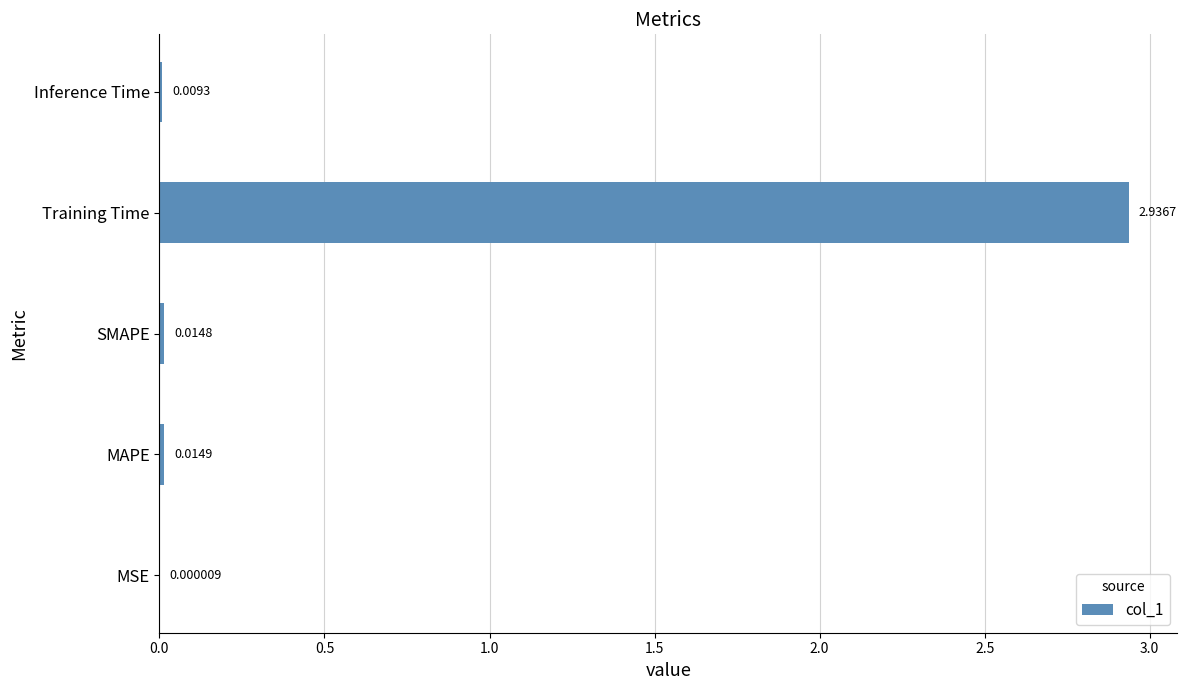

Which category has the highest value across all series?

Training Time